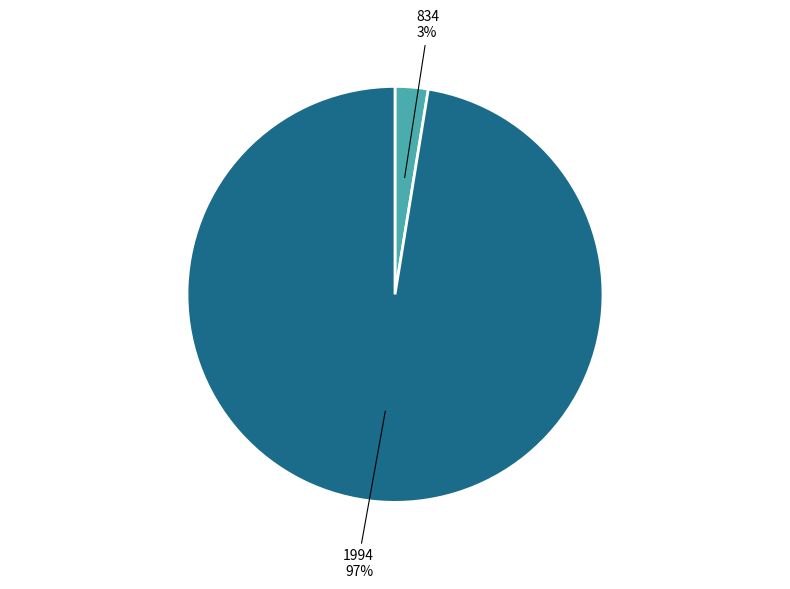

To the nearest percent, what is the combined percentage of 1994 and 834?

100%